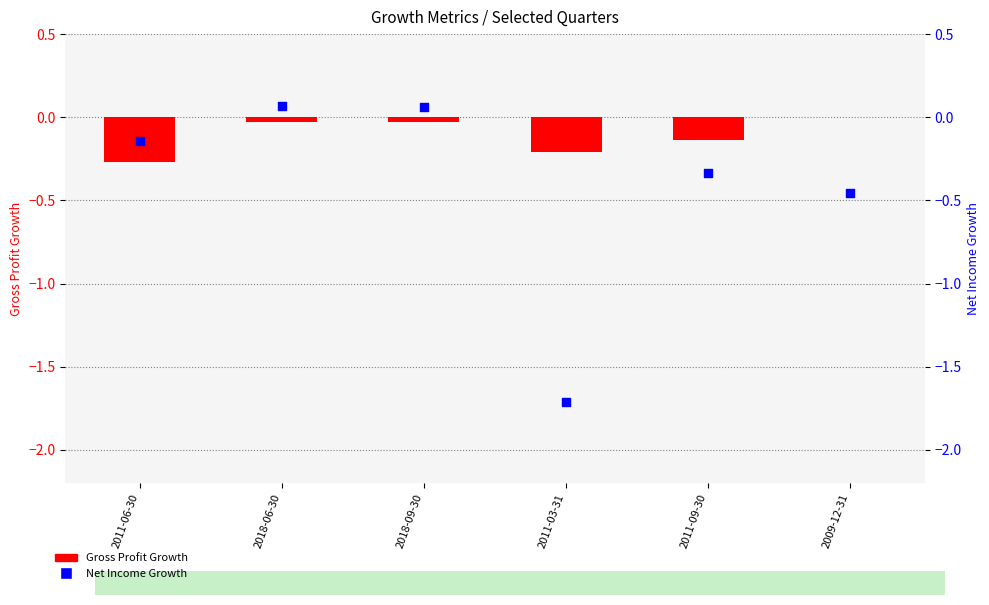

Is the value of Gross Profit Growth at 2009-12-31 greater than the value of Net Income Growth at 2009-12-31?

Yes